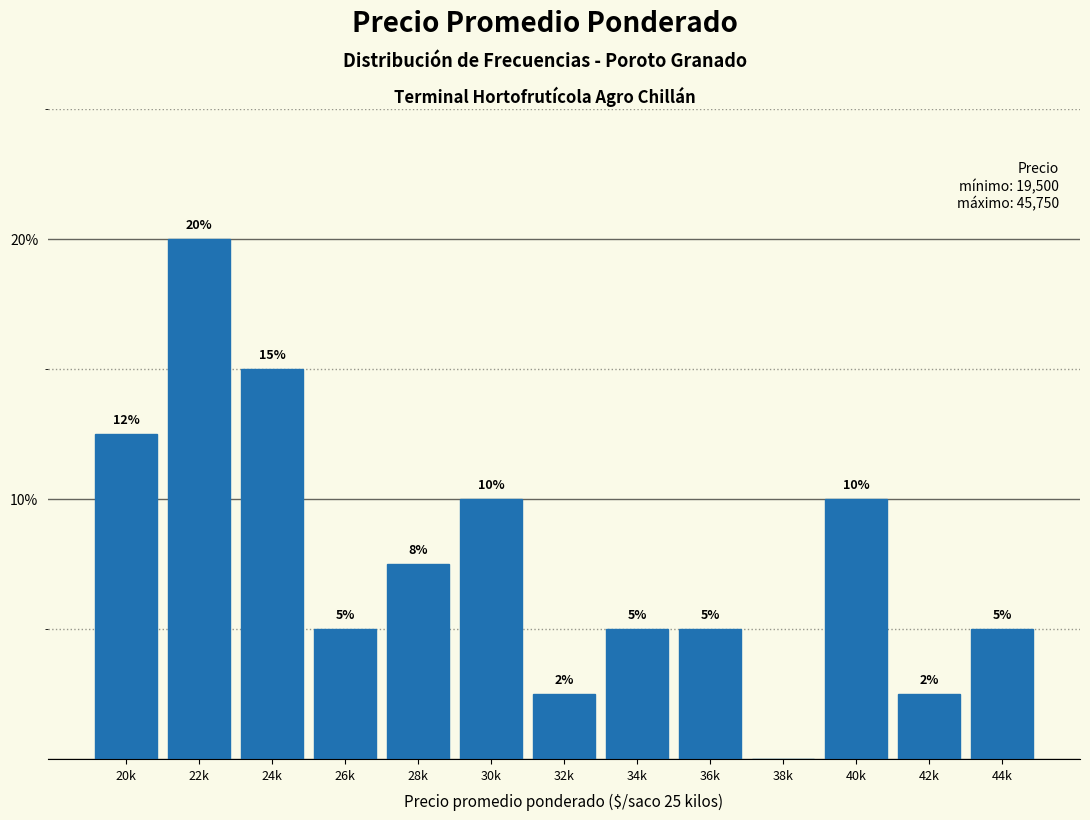

The value at 34k is 5.0. True or false?

True